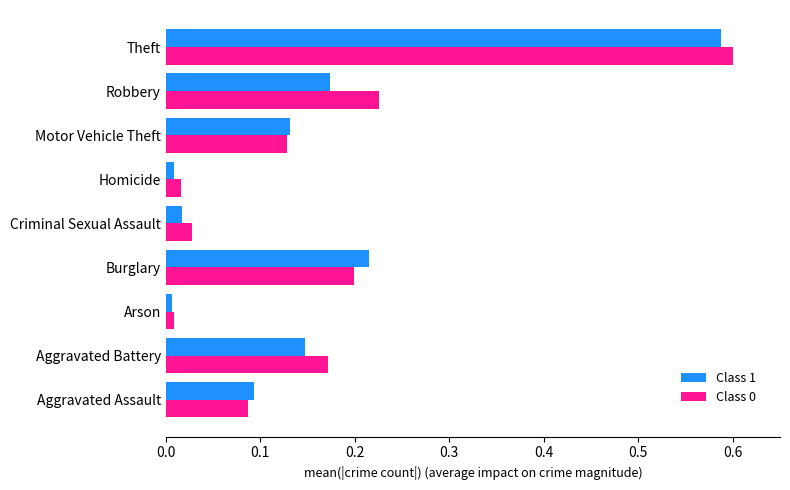

At which label is Class 0 closest to 0?

Arson